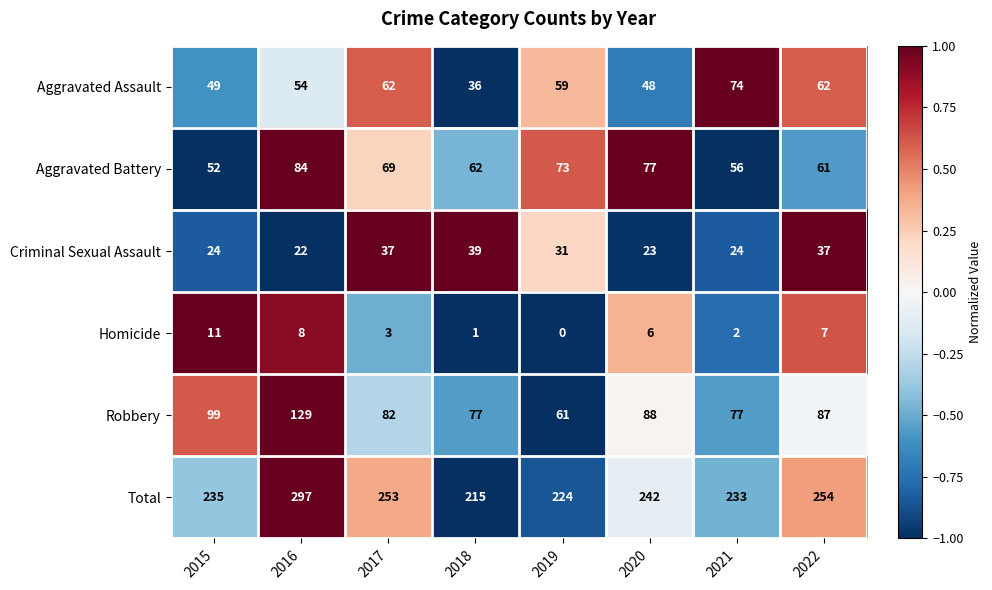

At how many categories does at least one series exceed 0?

8